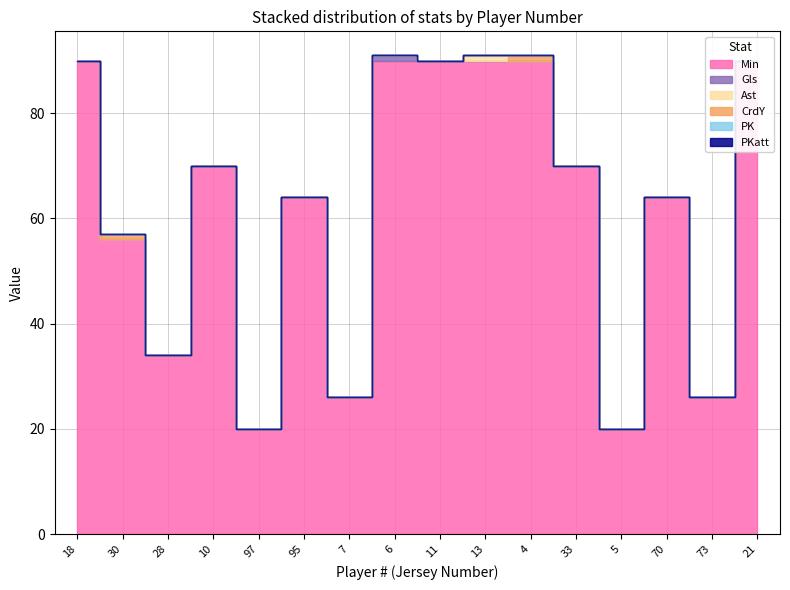

Reading left to right, extract all data points from this chart.

Min: 90	56	34	70	20	64	26	90	90	90	90	70	20	64	26	90
Gls: 0	0	0	0	0	0	0	1	0	0	0	0	0	0	0	0
Ast: 0	0	0	0	0	0	0	0	0	1	0	0	0	0	0	0
CrdY: 0	1	0	0	0	0	0	0	0	0	1	0	0	0	0	0
PK: 0	0	0	0	0	0	0	0	0	0	0	0	0	0	0	0
PKatt: 0	0	0	0	0	0	0	0	0	0	0	0	0	0	0	0